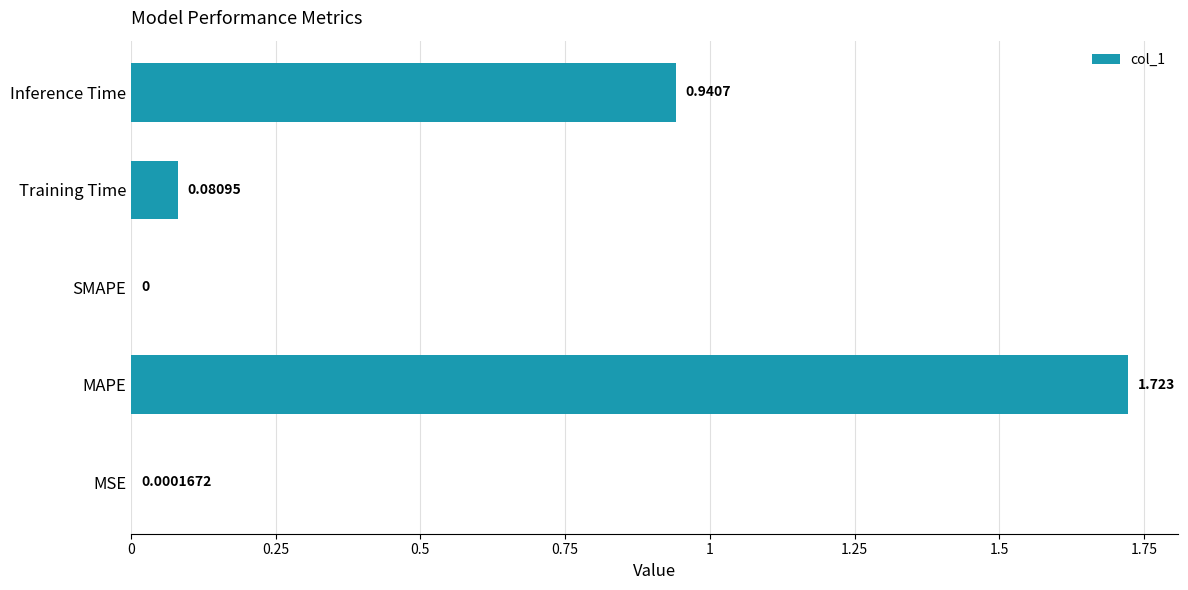

Which category has the highest value across all series?

MAPE